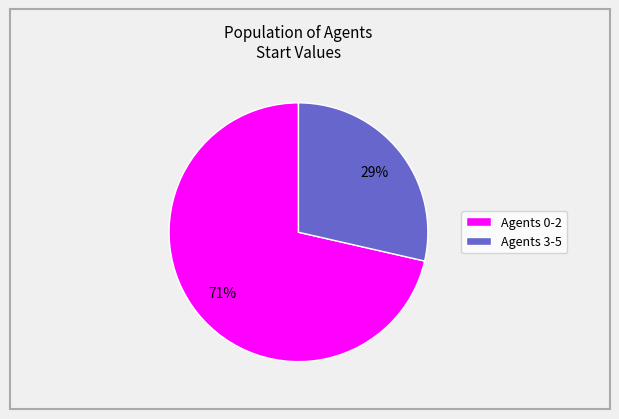

Approximately how many times larger is the value at Agents 3-5 compared to Agents 0-2?

0.4